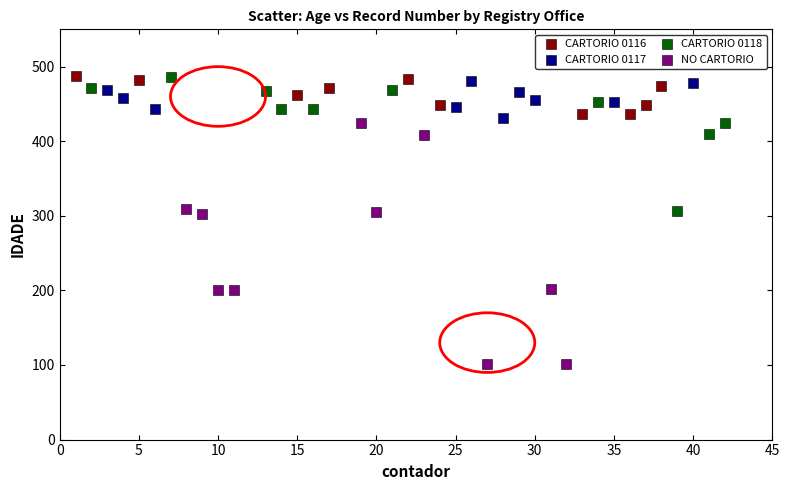

Which series reaches the minimum Y coordinate?

NO CARTORIO